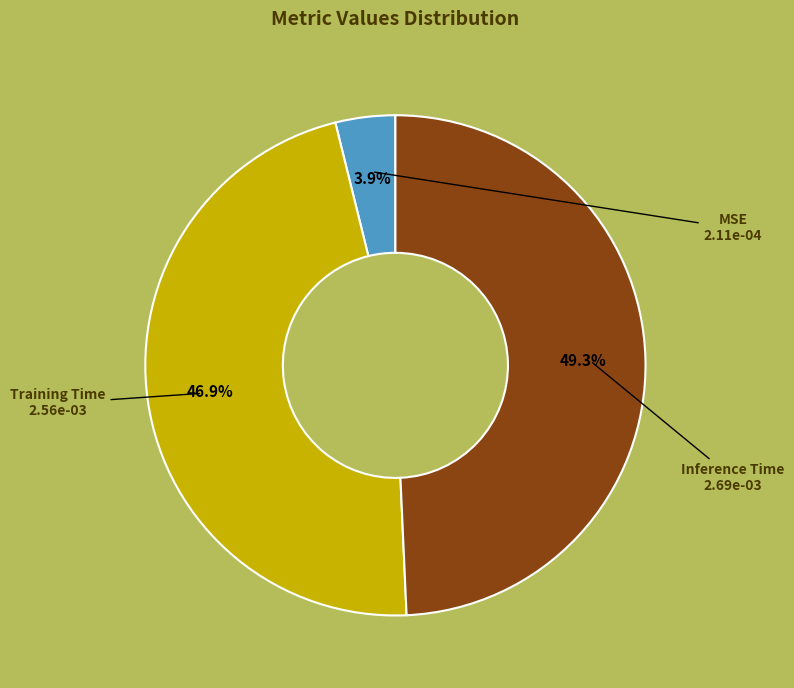

Between Training Time and Inference Time, which is larger?

Inference Time